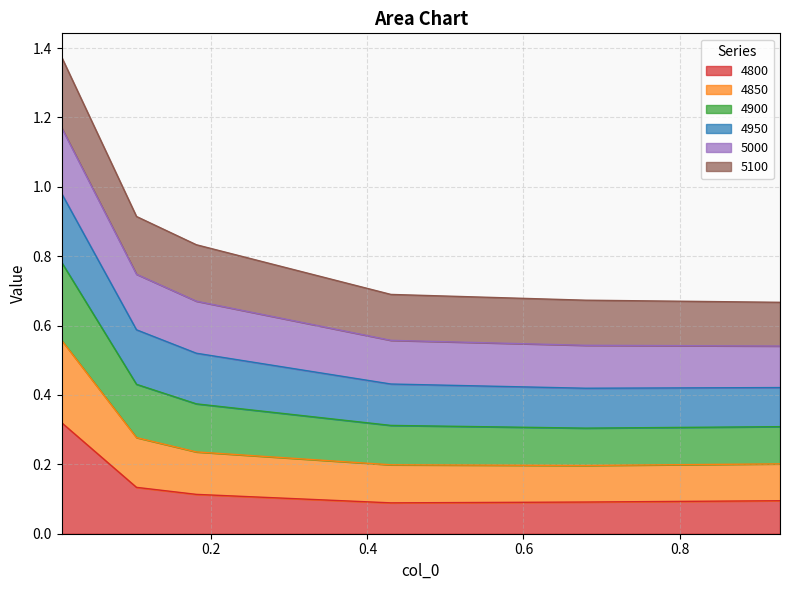

What is the value of the 4800 point at the 2nd from the left?

0.1